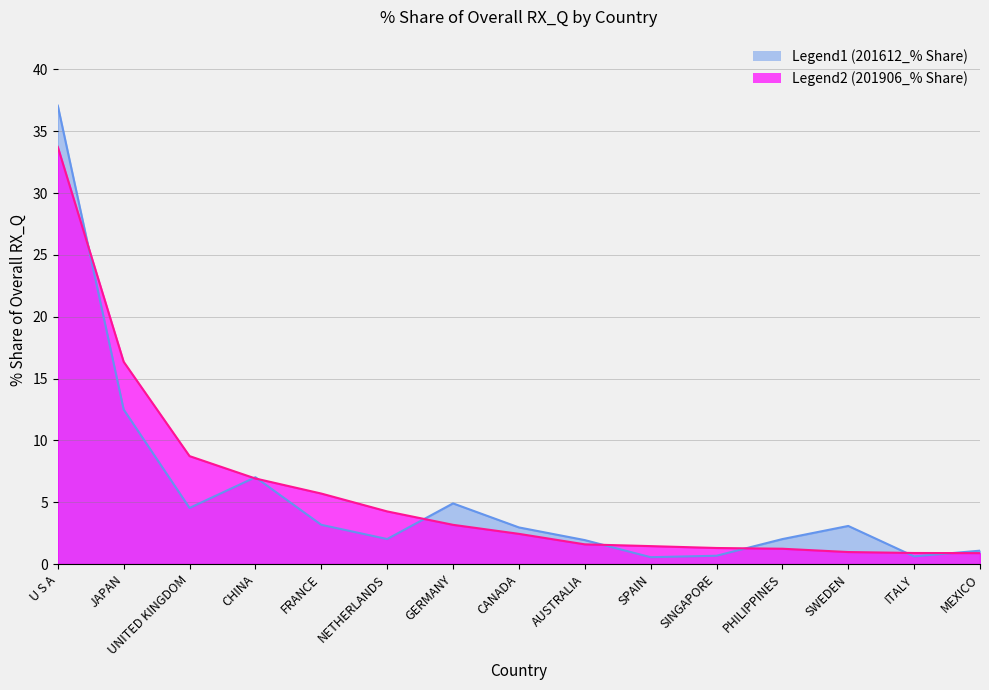

What is the total value across all series at FRANCE?

8.9